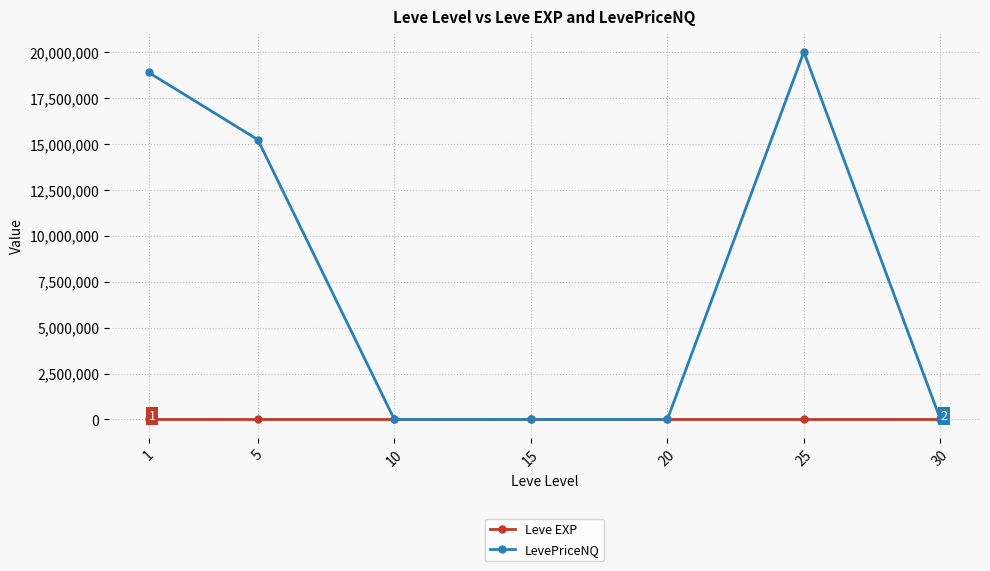

List the series in order of their overall mean, highest first.

LevePriceNQ, Leve EXP